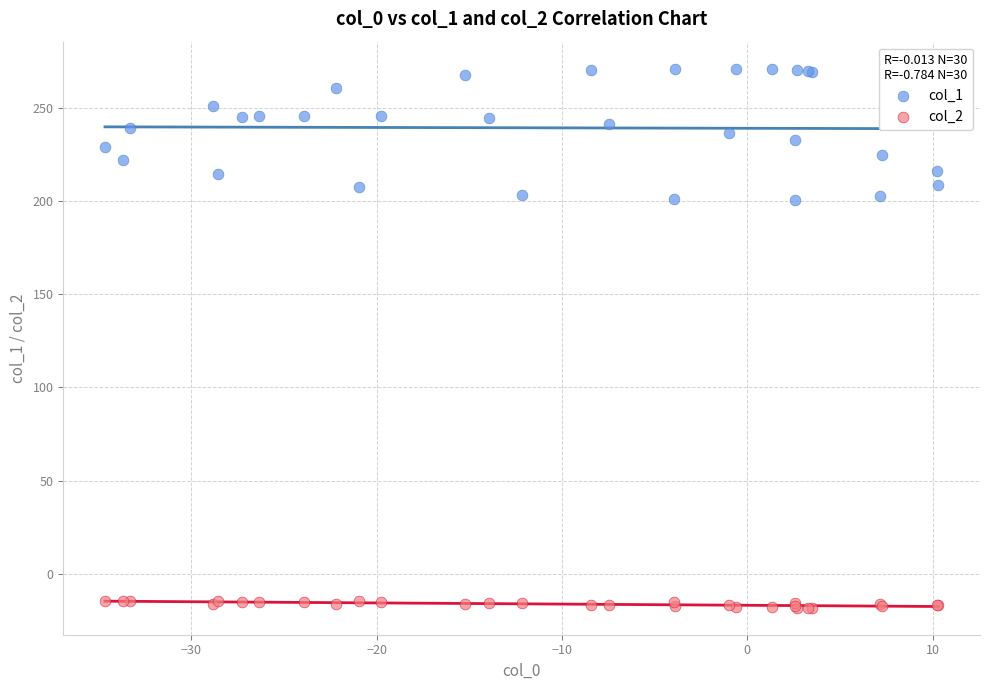

Which series has the widest spread of Y values?

col_1